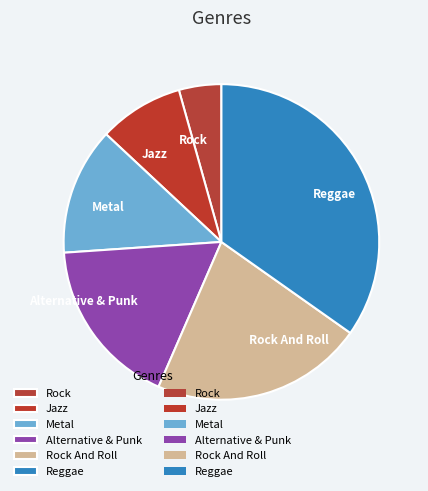

How many segments does this pie chart have?

6